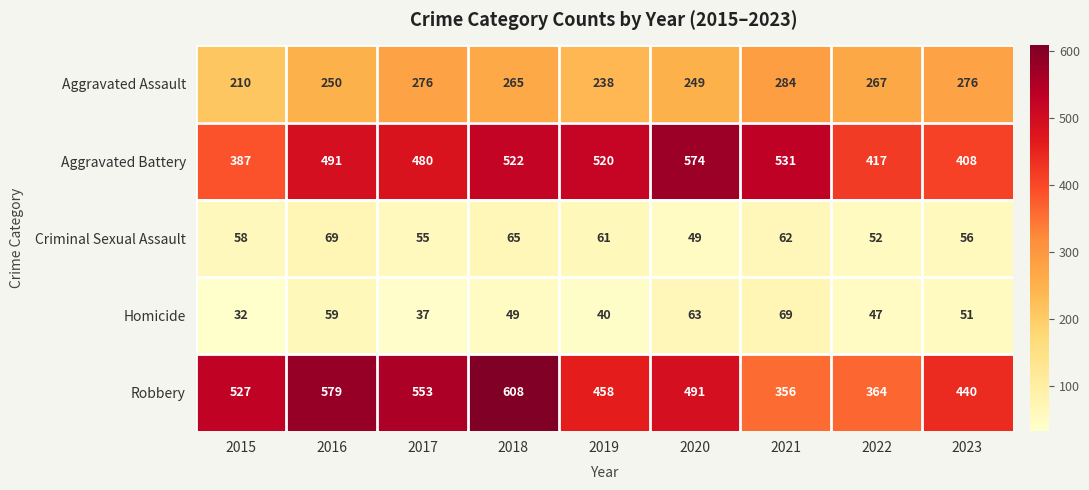

What is the difference between the Homicide values at 2020 and 2015?

31